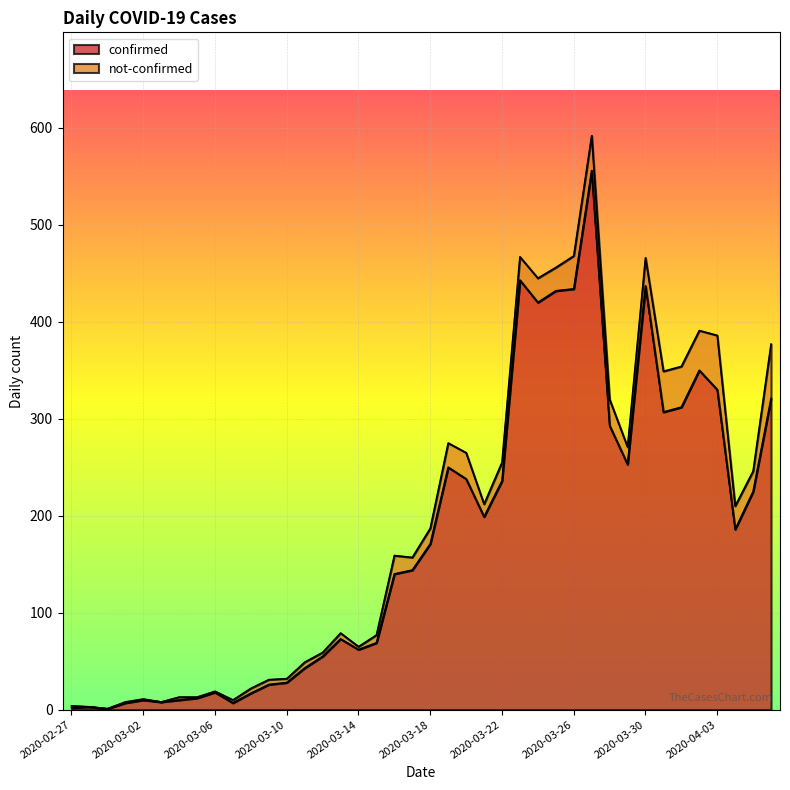

Reading left to right, what are all the values shown in this chart?

2	3	1	7	10	8	10	12	18	7	17	26	28	43	55	73	62	69	140	144	171	250	238	199	236	443	420	432	434	556	293	253	437	307	312	350	330	186	225	321